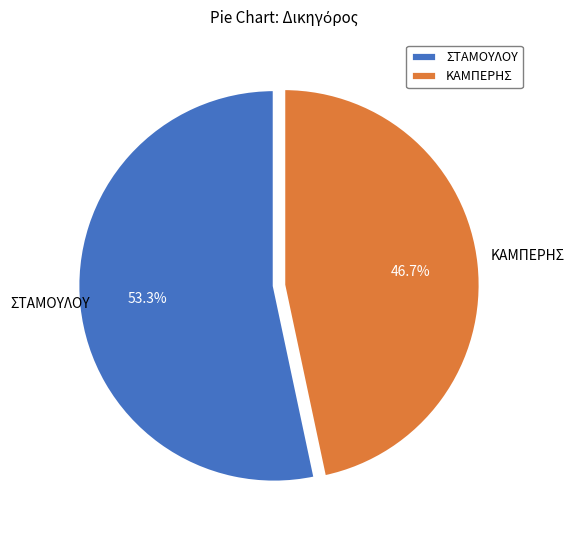

Which has a higher value, ΚΑΜΠΕΡΗΣ or ΣΤΑΜΟΥΛΟΥ?

ΣΤΑΜΟΥΛΟΥ